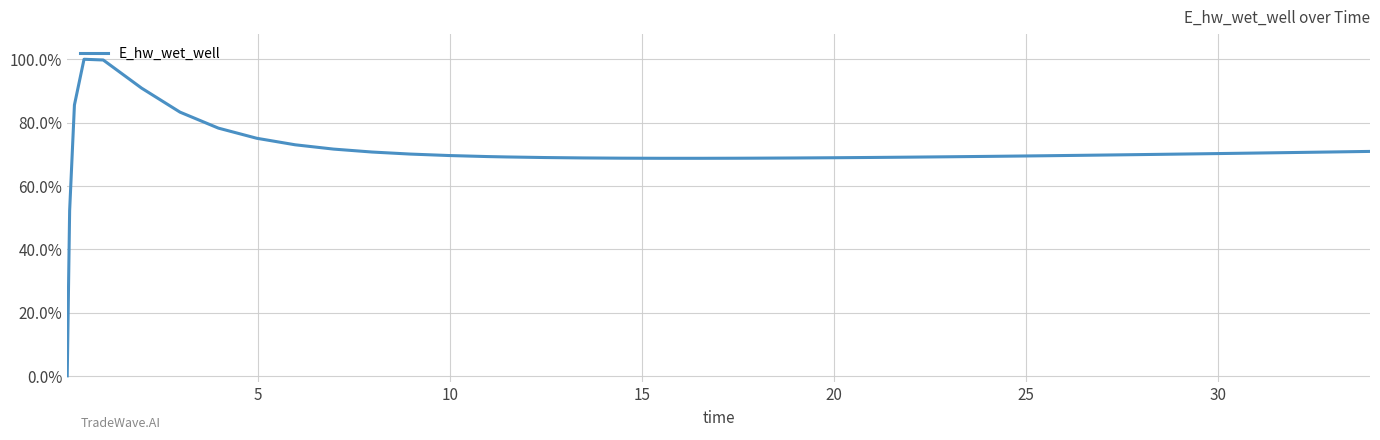

Does the chart have visible grid lines?

Yes